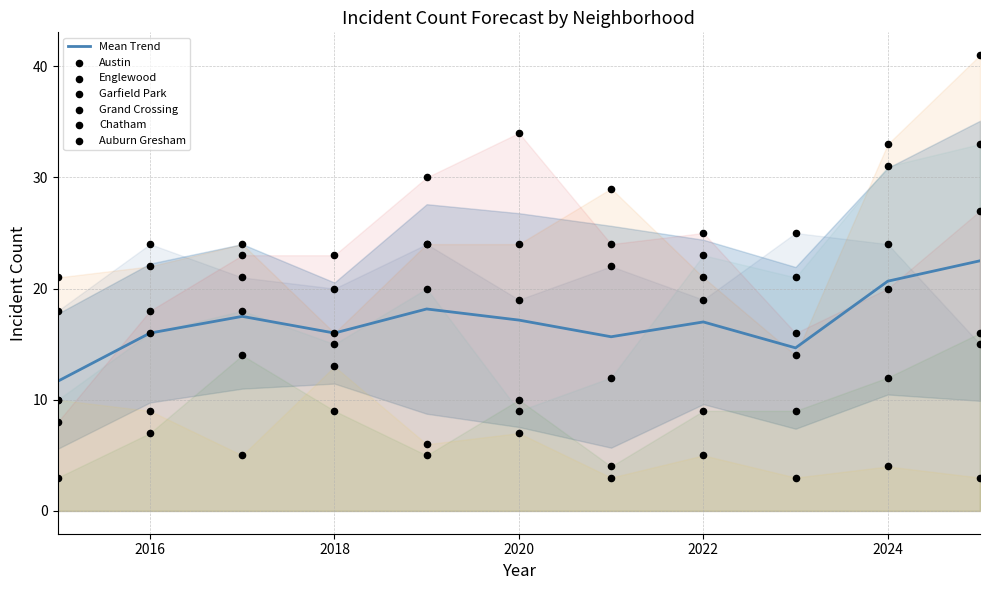

At which category is the sum across all series the highest?

2025